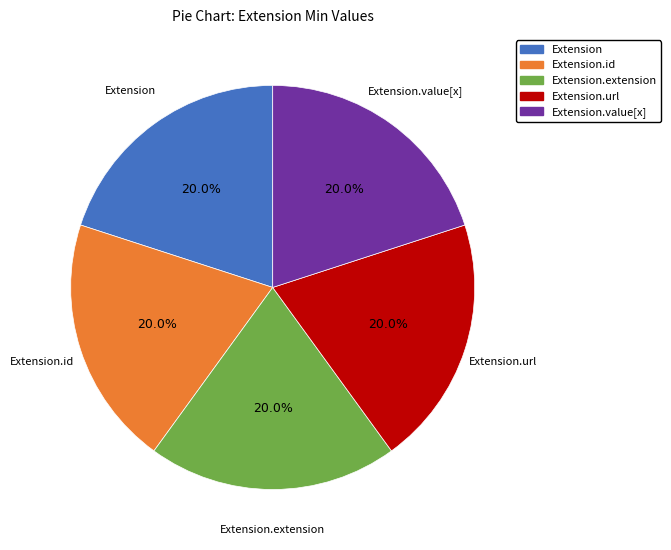

Is there any slice that represents more than half of the pie?

No